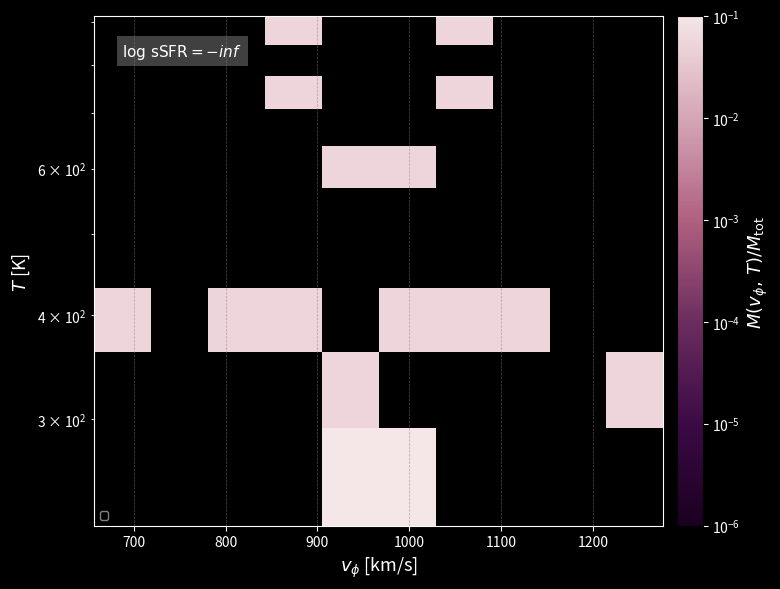

Count the number of categories in the chart.

10